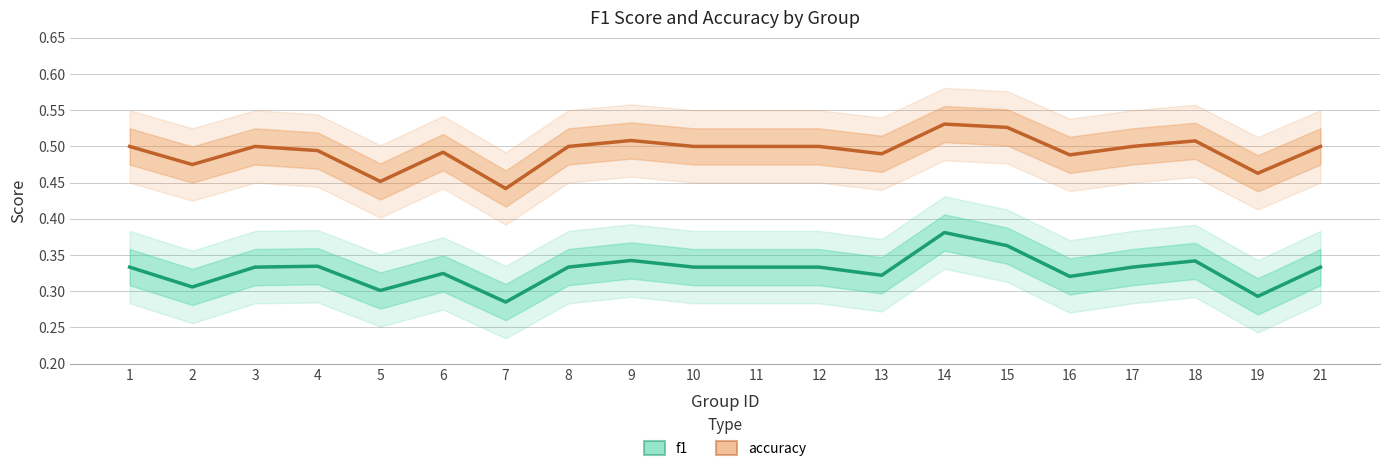

How many accuracy values are between 0 and 1?

20